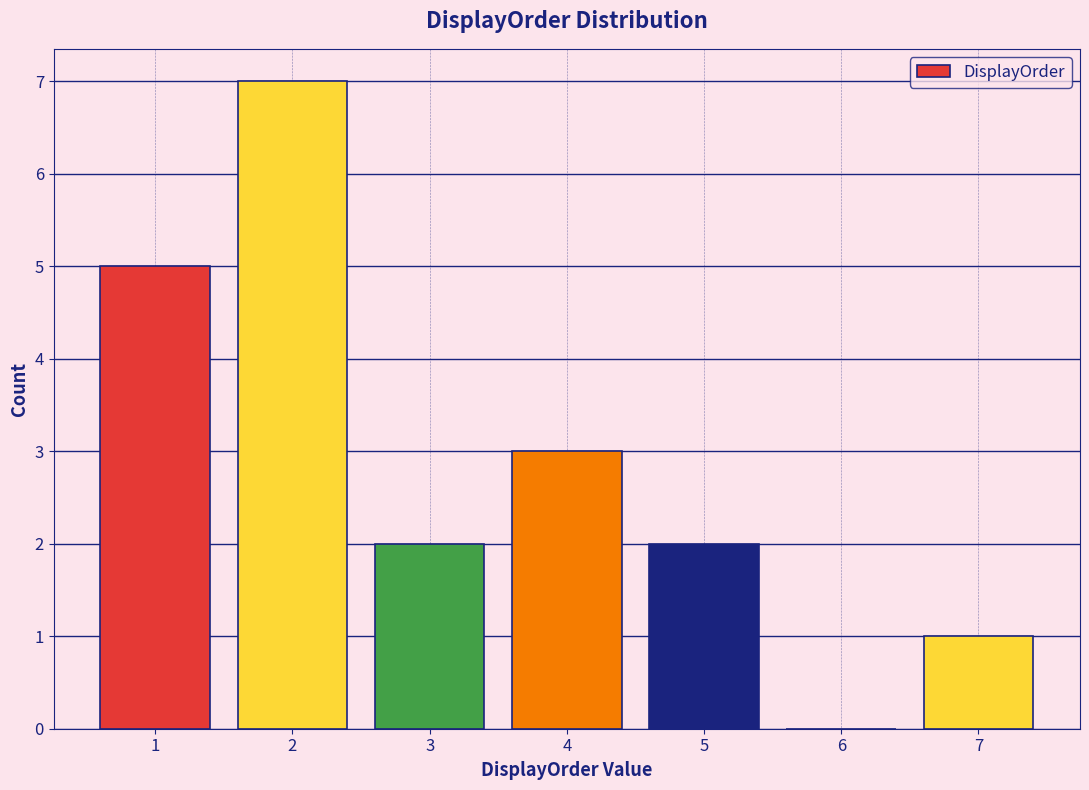

Reading left to right, transcribe this chart: for each bar, give the range it covers on the x-axis and its height. The values are not printed on the chart, so give them approximately, as read against the axis.

0.5 to 1.5: 5
1.5 to 2.5: 7
2.5 to 3.5: 2
3.5 to 4.5: 3
4.5 to 5.5: 2
5.5 to 6.5: 0
6.5 to 7.5: 1